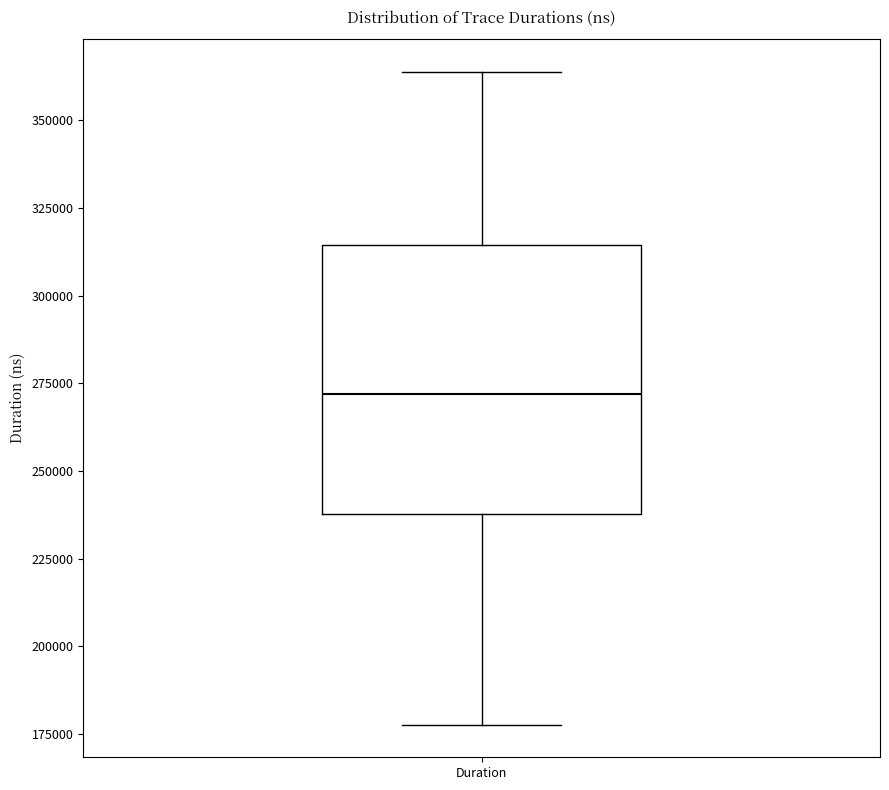

Where does the lower whisker of the box for Duration end on the y-axis? The values are not printed on the chart, so give them approximately, as read against the axis.

180000